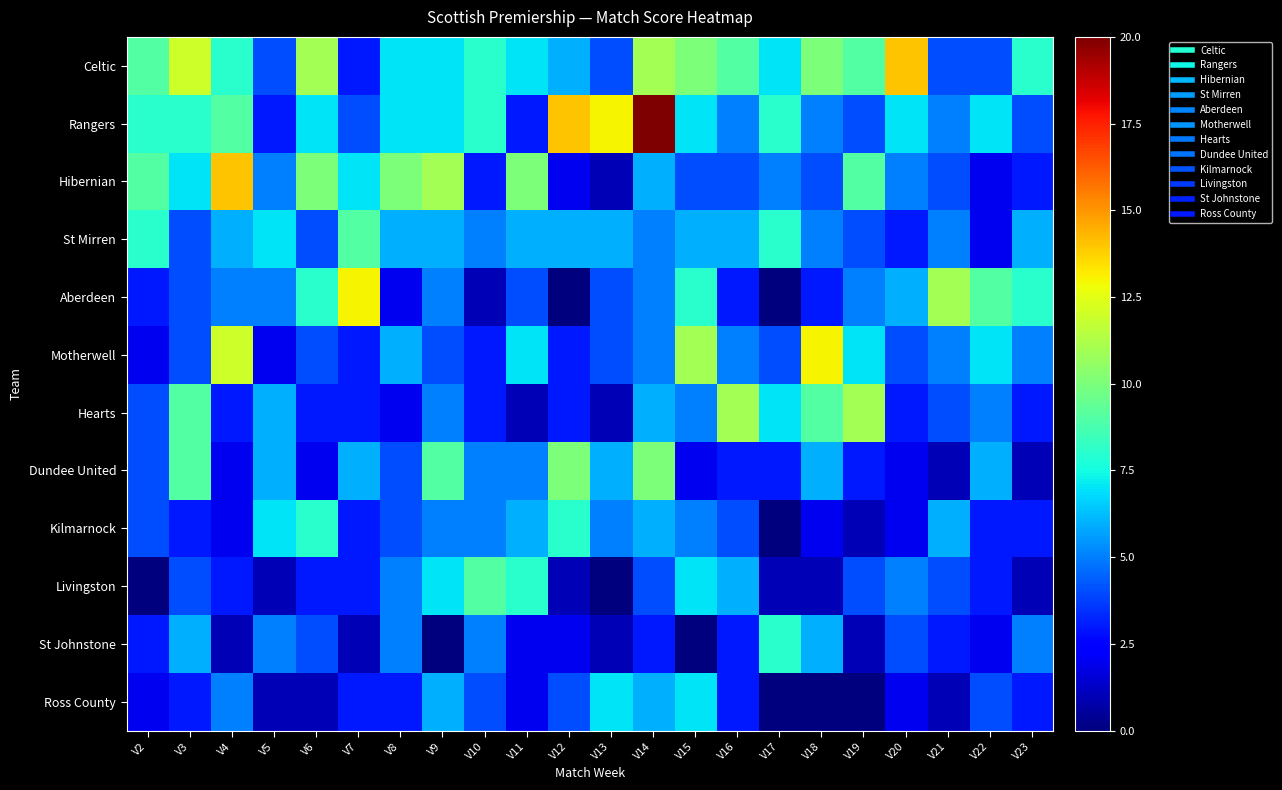

At which category is the sum across all series the highest?

V14